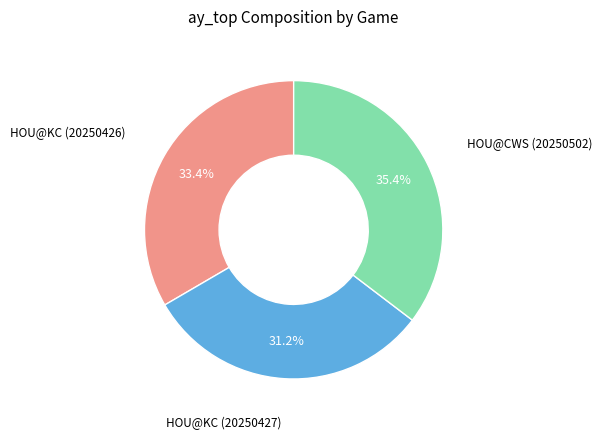

To the nearest percent, what is the average slice percentage?

33%